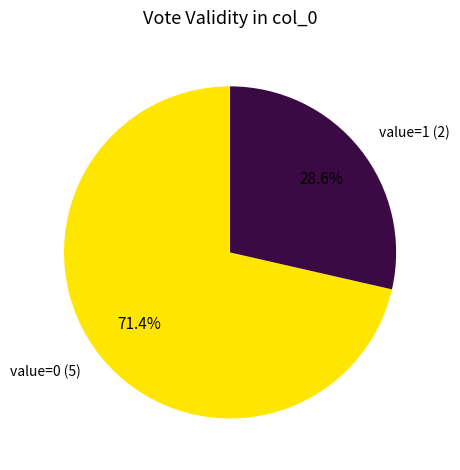

Does value=0 (5) account for over 50% of the chart?

Yes